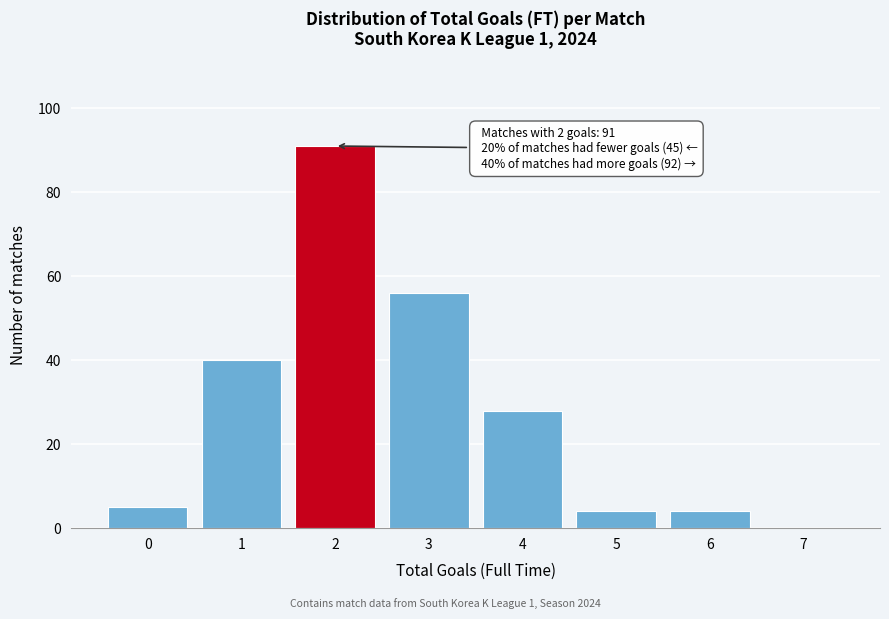

Reading right to left, list all the values displayed in this chart.

7=0	6=4	5=4	4=28	3=56	2=91	1=40	0=5